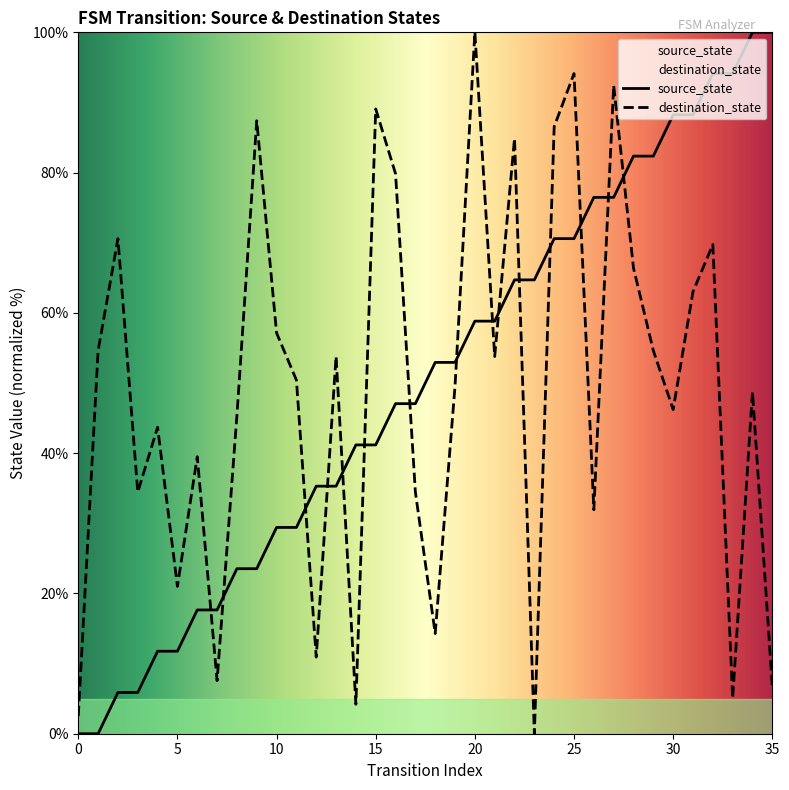

List the series in order of their overall mean, highest first.

source_state, destination_state